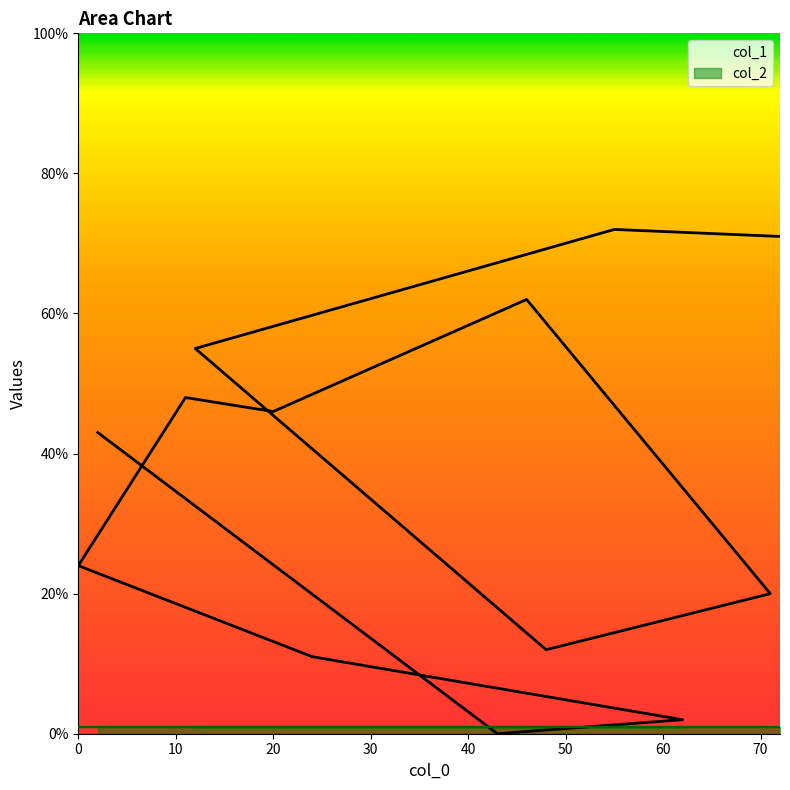

Rank the categories by col_1 value from lowest to highest.

11, 10, 9, 30, 40, 80, 12, 60, 70, 20, 50, 0, 10